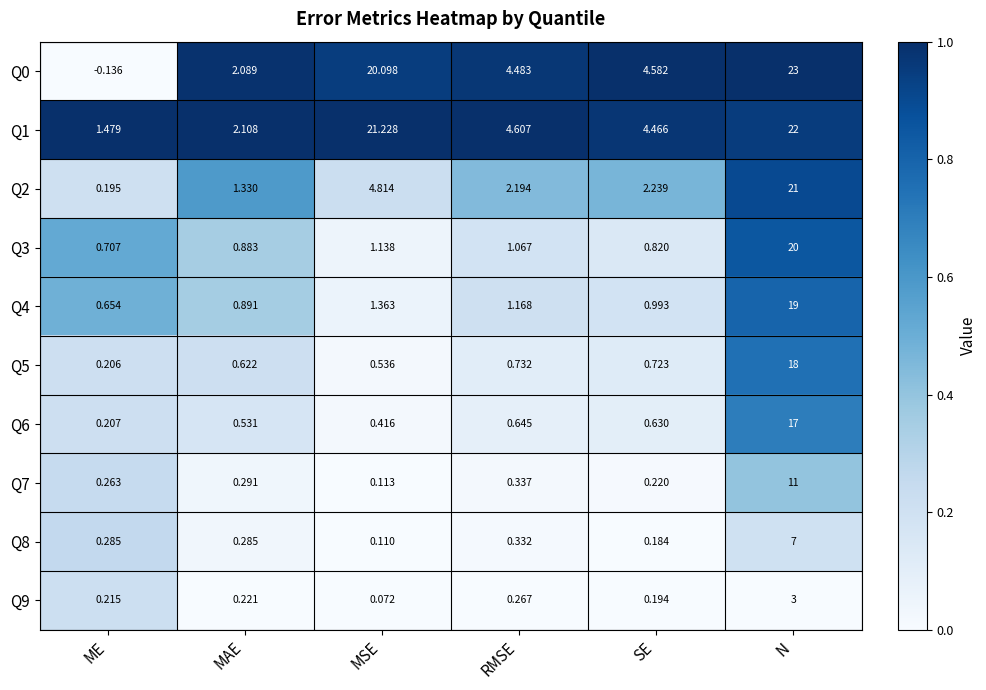

At which category is the sum across all series the highest?

N